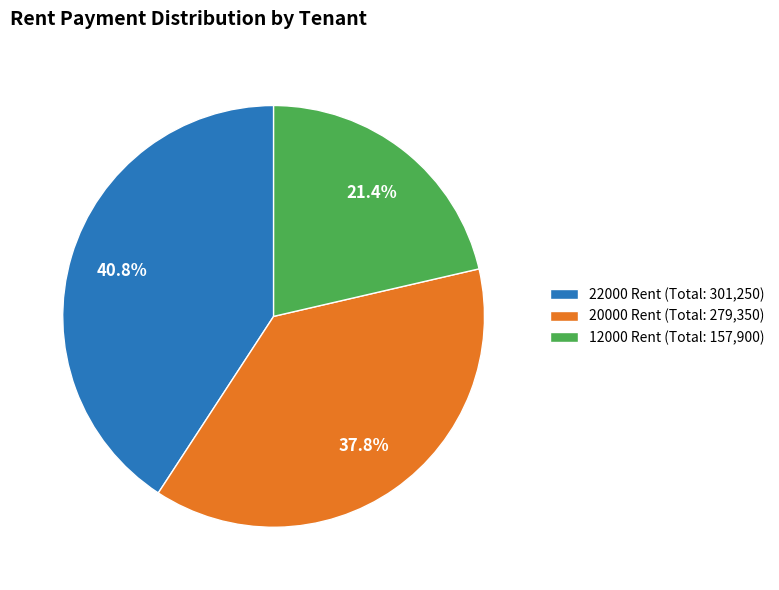

Approximately how many times larger is the value at 22000 Rent (Total: 301,250) compared to 20000 Rent (Total: 279,350)?

1.1